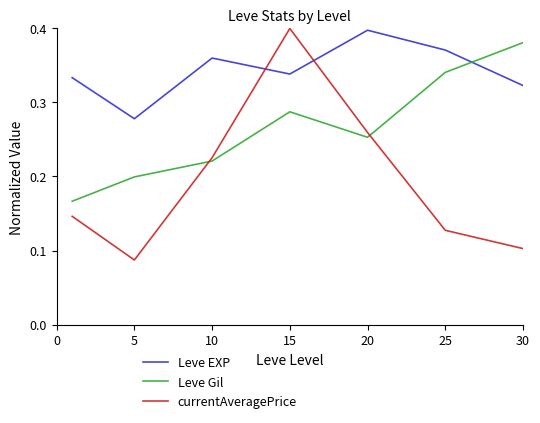

Which series has the largest range (max minus min)?

currentAveragePrice